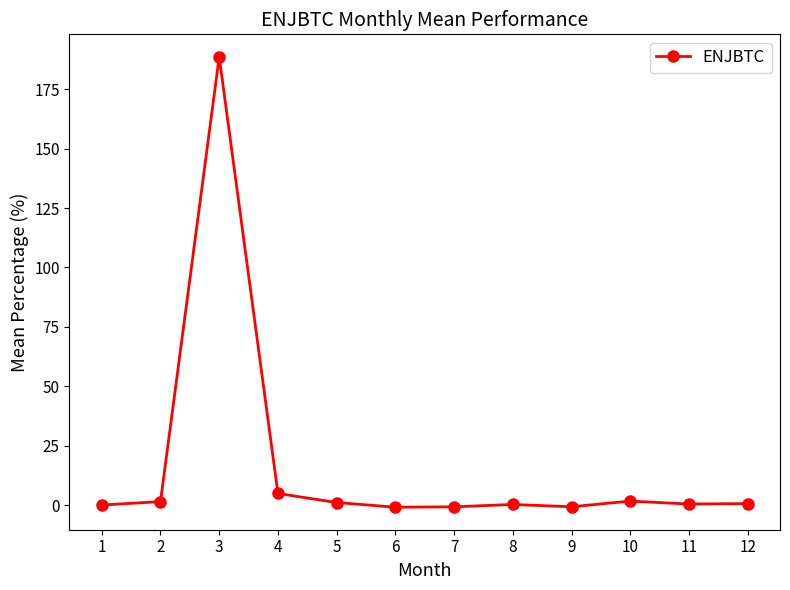

The value at 8 is 0.2. True or false?

True